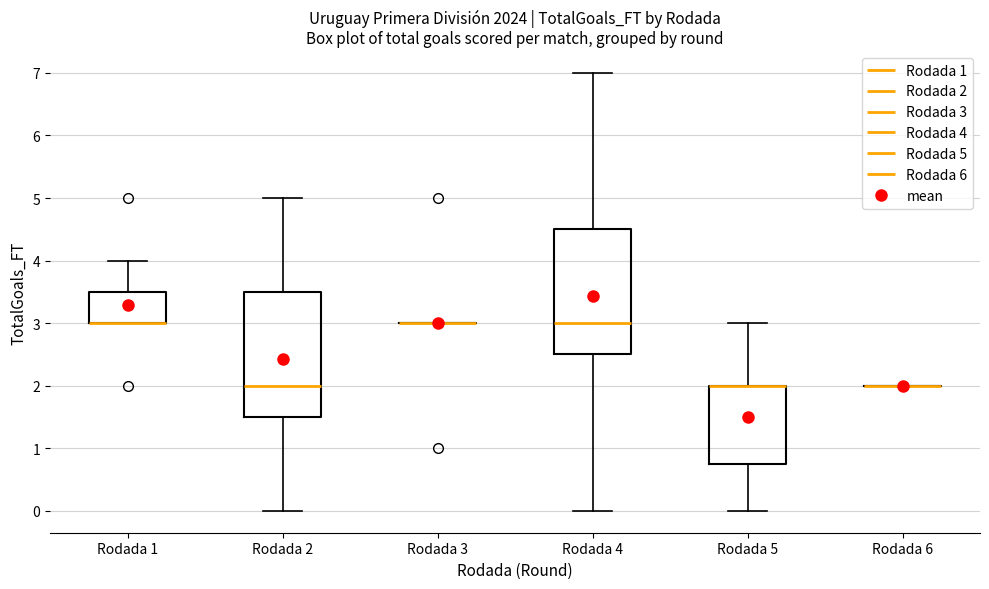

Reading left to right, read every box against the y-axis: the position of its median line, the range the box covers, and the ends of its whiskers. The values are not printed on the chart, so give them approximately, as read against the axis.

Rodada 1: median 3.0 (drawn on the box's lower edge), box 3.0 to 3.5, whiskers 3.0 to 4.0
Rodada 2: median 2.0, box 1.5 to 3.5, whiskers 0.0 to 5.0
Rodada 3: box collapsed to a line at 3.0, whiskers 3.0 to 3.0
Rodada 4: median 3.0, box 2.5 to 4.5, whiskers 0.0 to 7.0
Rodada 5: median 2.0 (drawn on the box's upper edge), box 0.8 to 2.0, whiskers 0.0 to 3.0
Rodada 6: box collapsed to a line at 2.0, whiskers 2.0 to 2.0